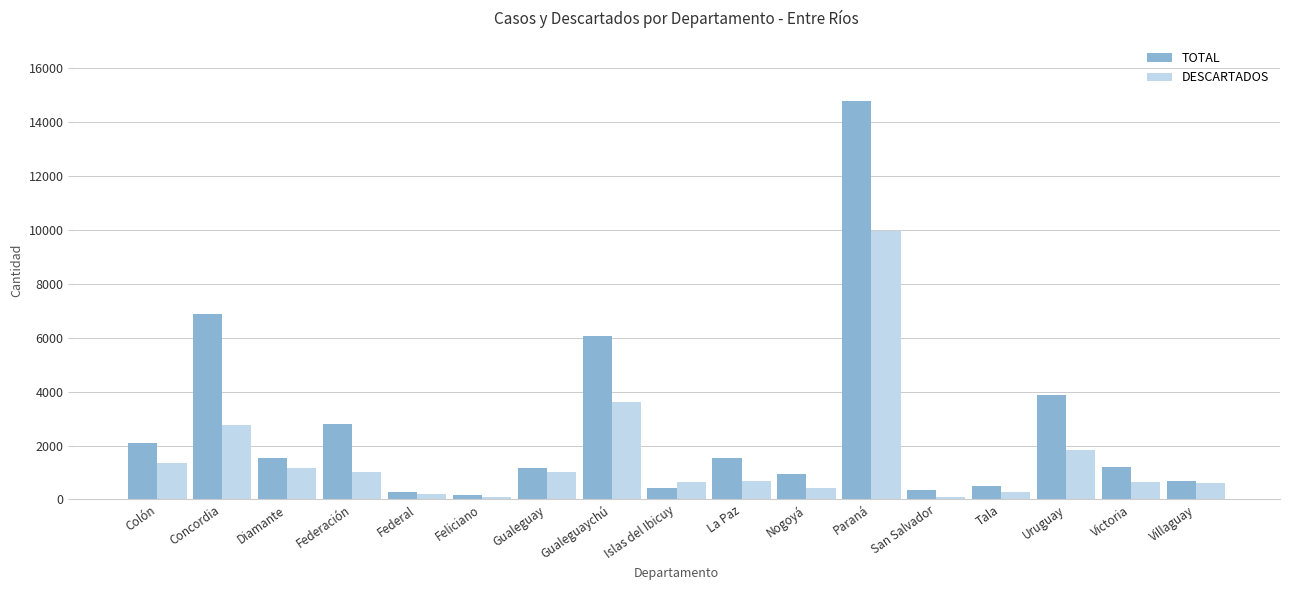

Rank the series by their average value, from highest to lowest.

TOTAL, DESCARTADOS